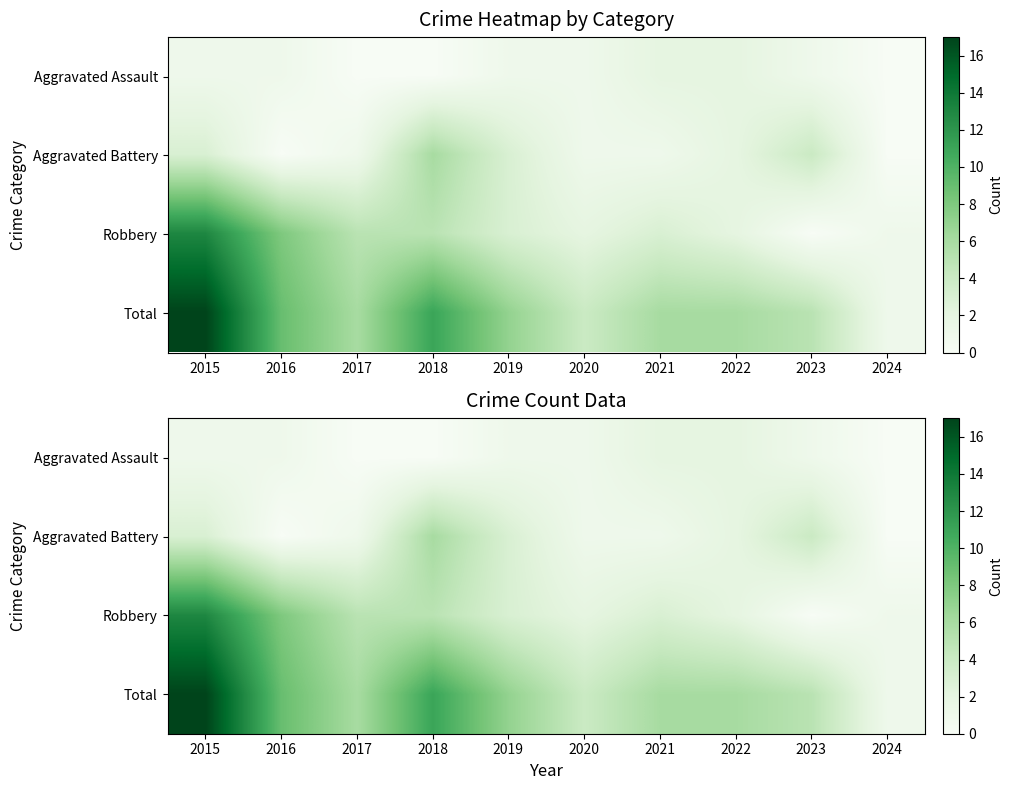

At which label is Aggravated Assault closest to 1?

2015